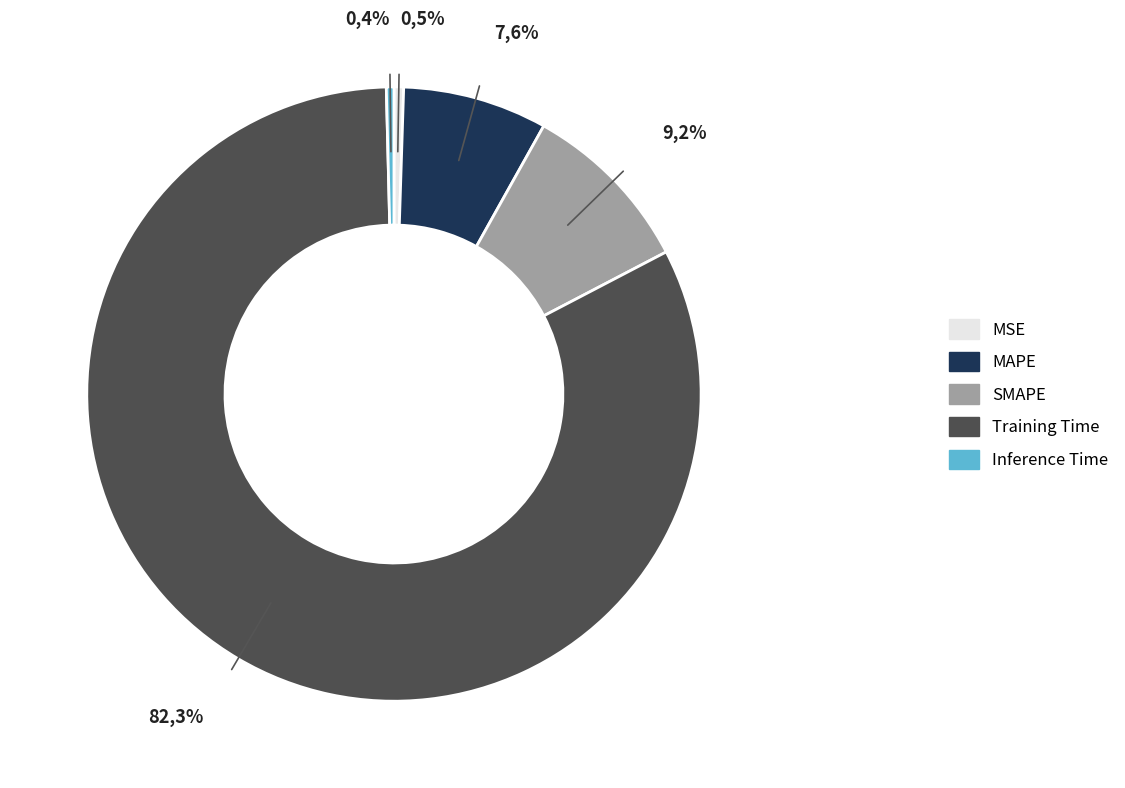

Which category has the smallest portion of the pie?

Inference Time